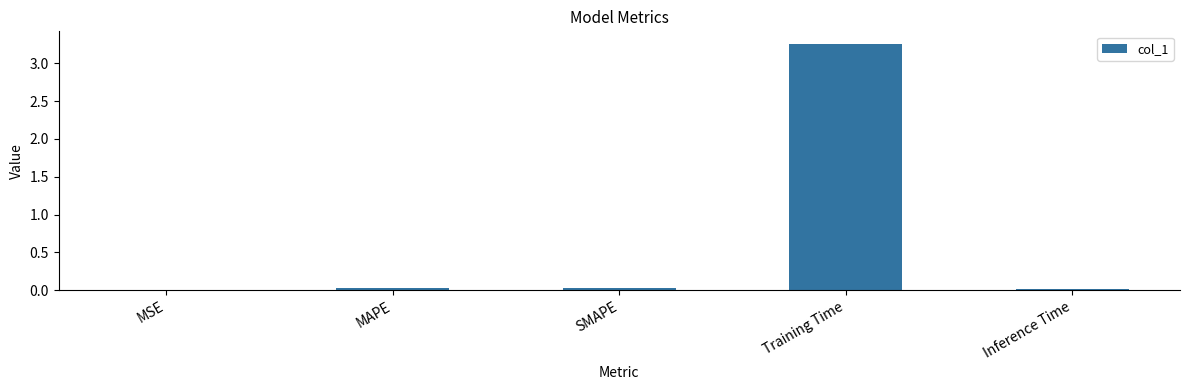

Is it true that the value at SMAPE is 0.0?

True